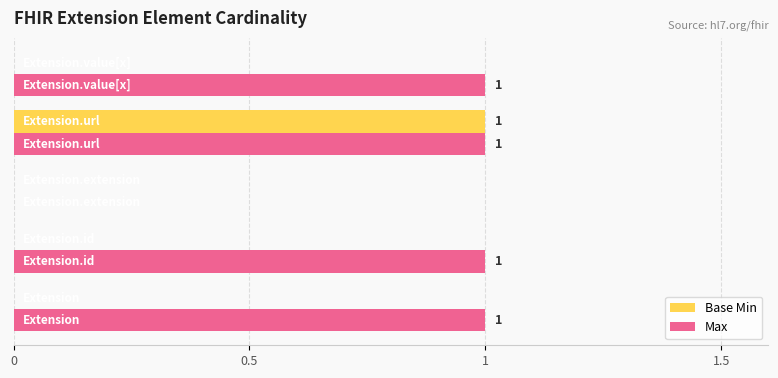

How many Base Min values are between 0 and 1?

5